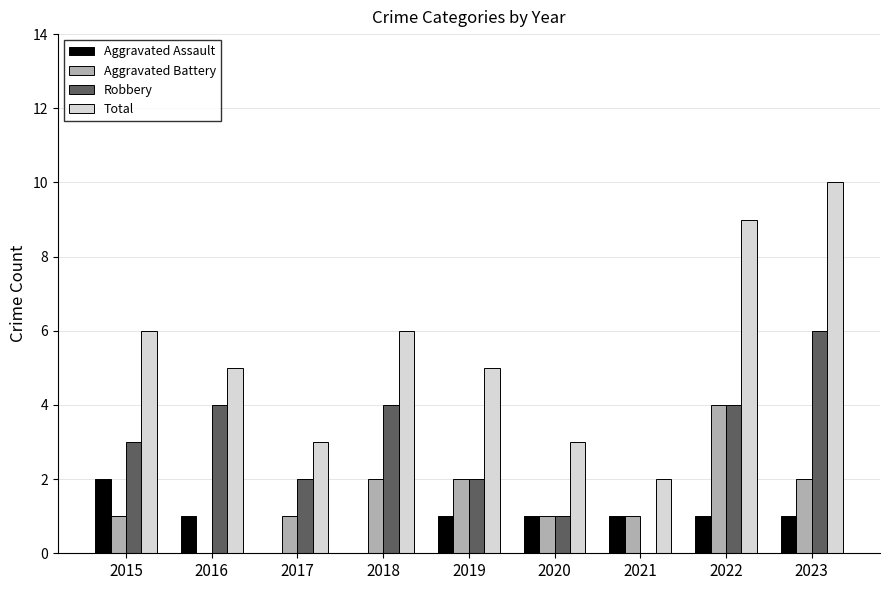

How many groups of bars are there?

9